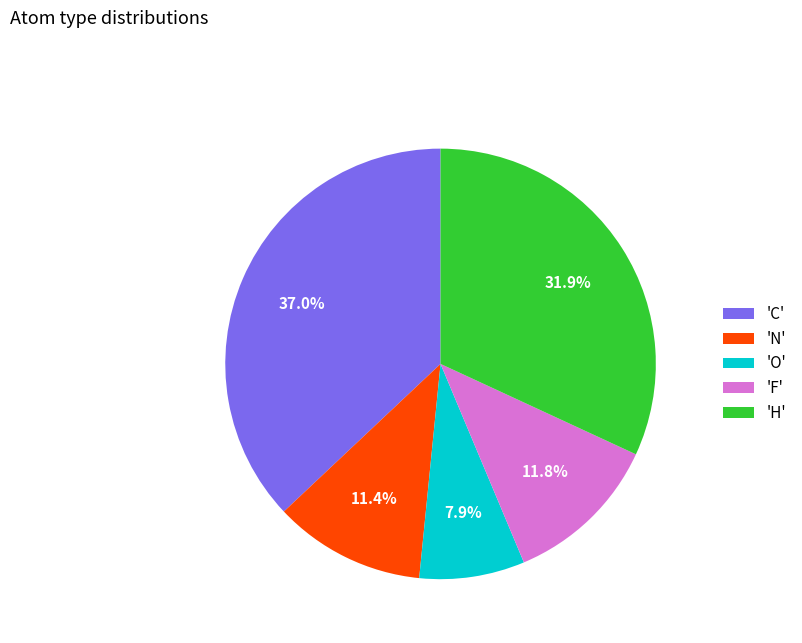

Is there a majority slice in this chart?

No